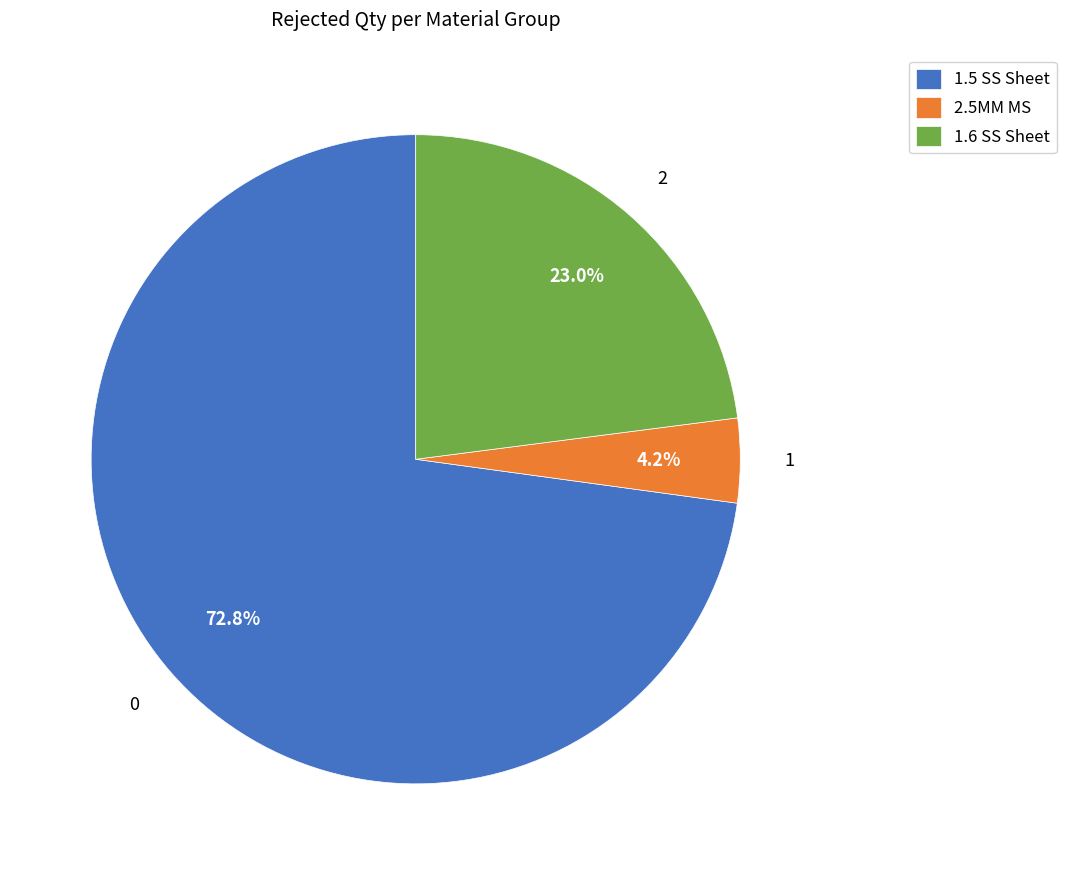

Which category accounts for the majority?

1.5 SS Sheet